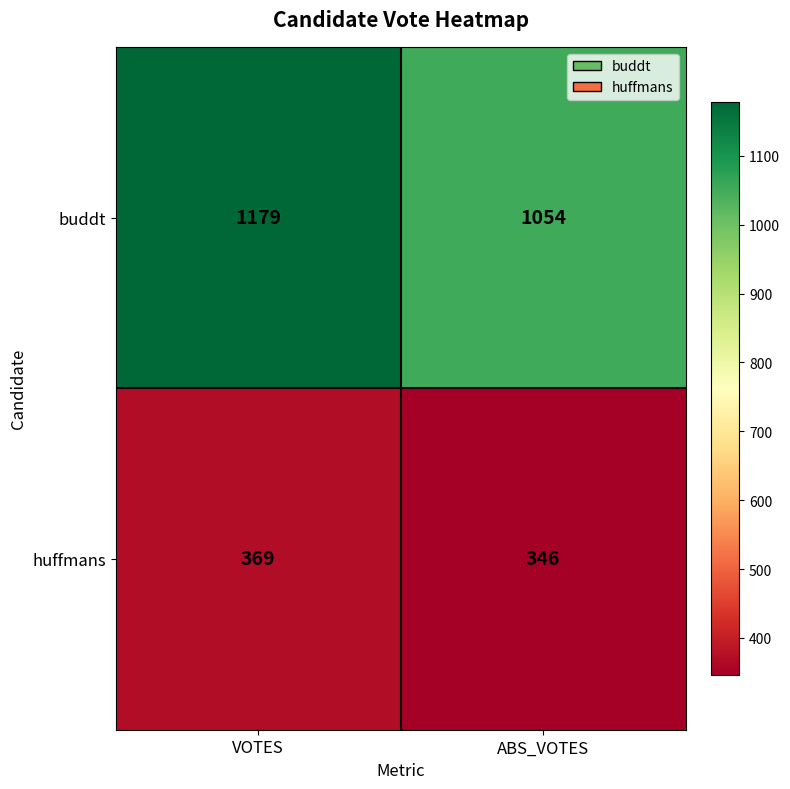

What is the spread (max minus min) of values at ABS_VOTES?

708